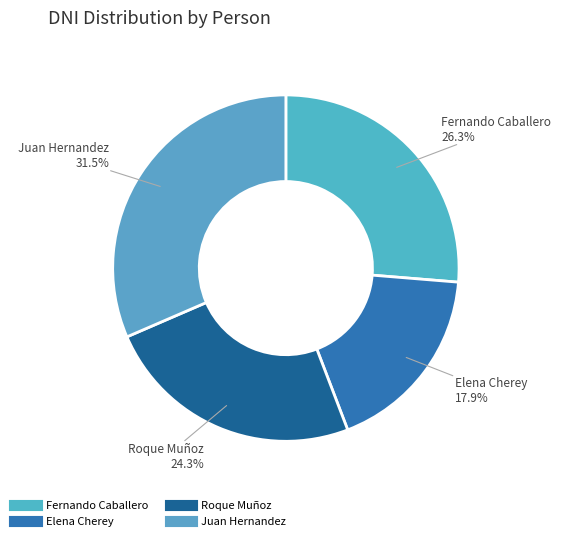

Rank the categories by value from highest to lowest.

Juan Hernandez, Fernando Caballero, Roque Muñoz, Elena Cherey